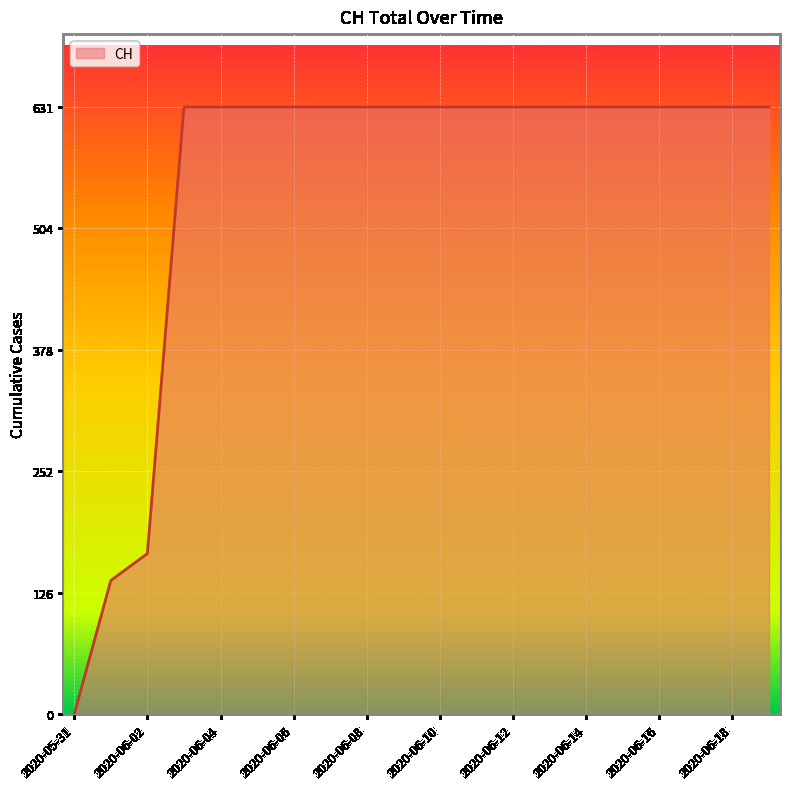

Reading right to left, transcribe all the data shown in this chart.

631	631	631	631	631	631	631	631	631	631	631	631	631	631	631	631	631	167	139	0